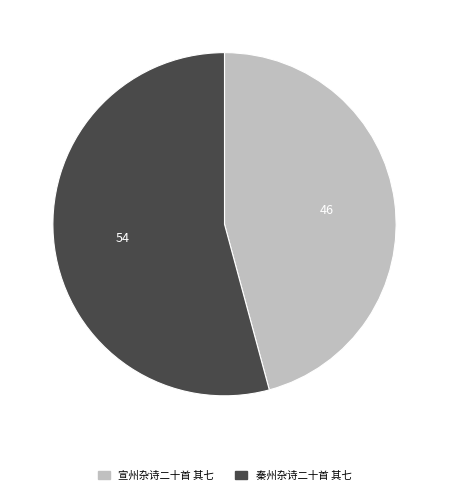

How many slices are in this pie chart?

2